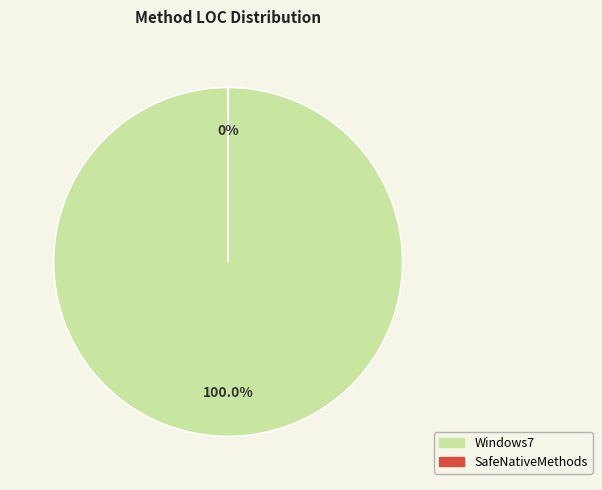

What is the largest slice in the pie chart?

Windows7